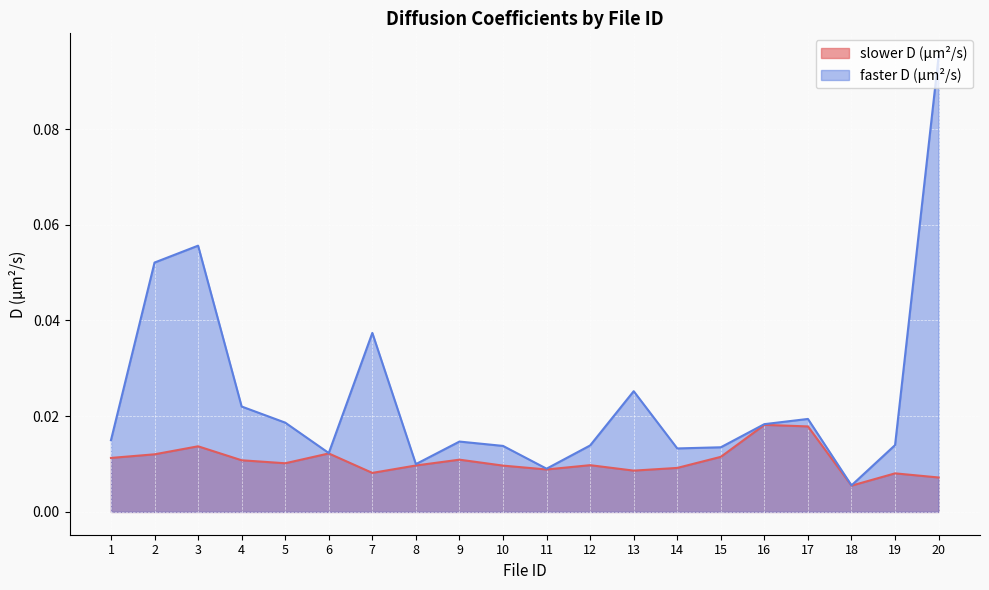

At which category is the sum across all series the highest?

20